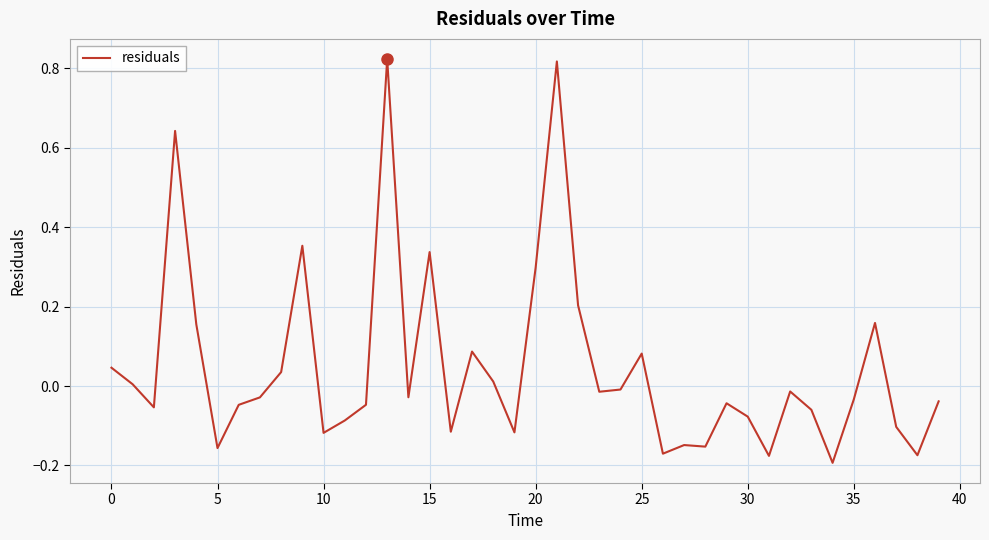

What is the difference between the maximum and minimum values?

1.0